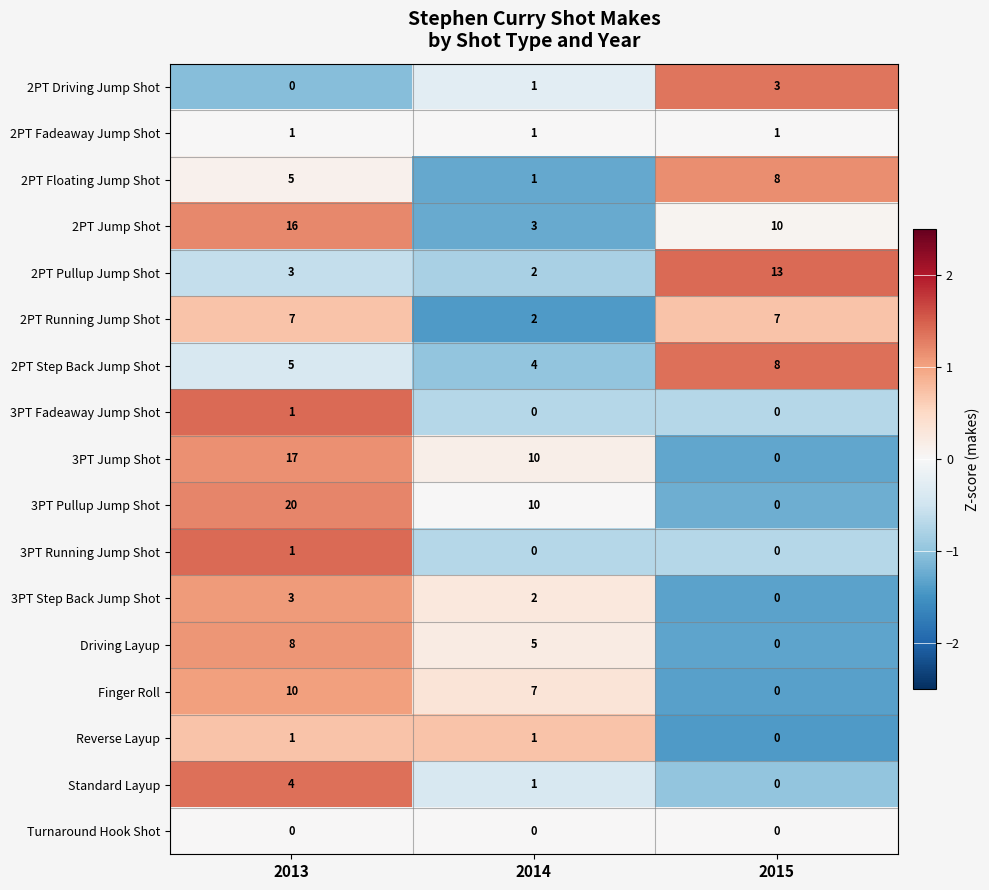

The value of 2PT Running Jump Shot at 2014 is 3. True or false?

False